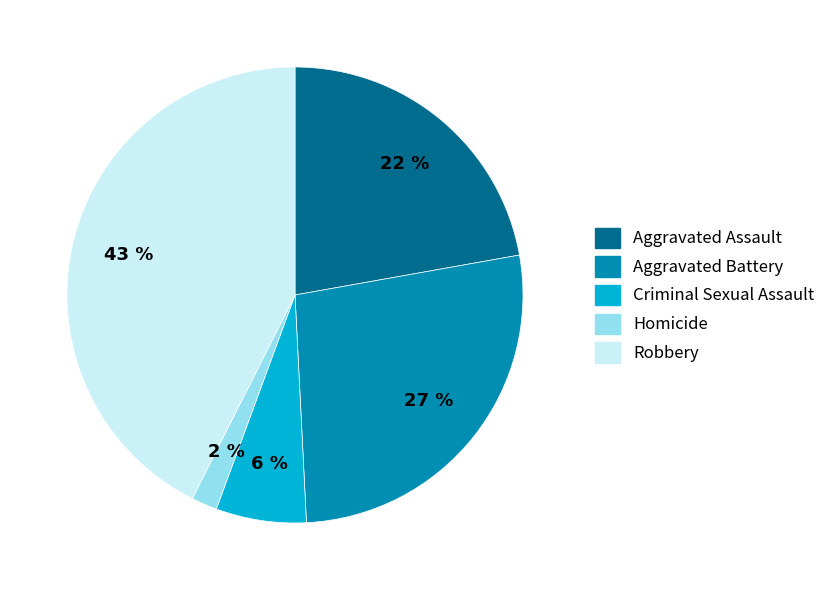

Combined, do Homicide and Aggravated Assault account for over 50%?

No